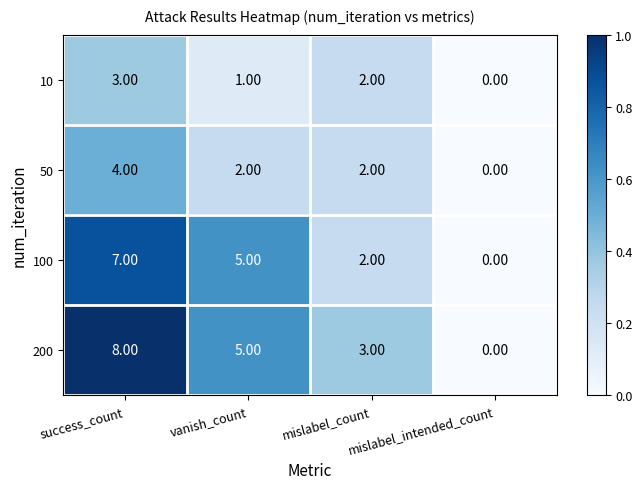

Which label corresponds to the largest value in the chart?

success_count